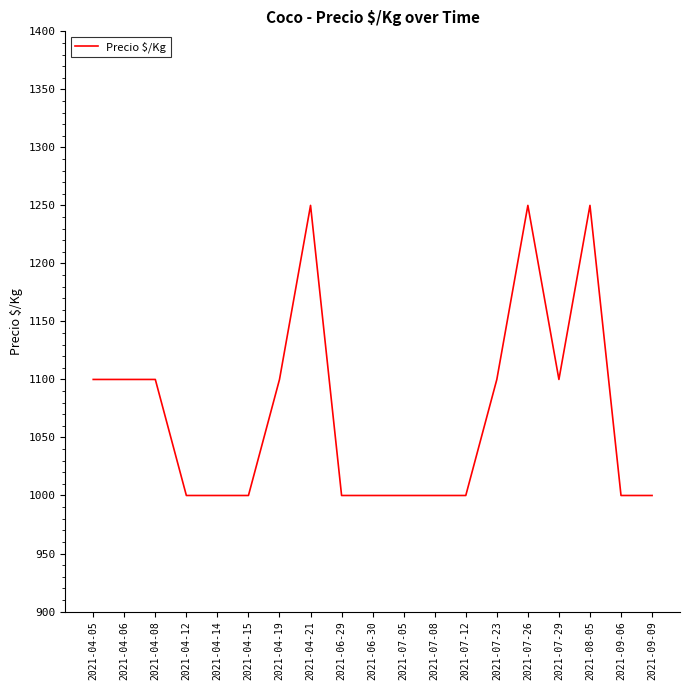

What is the greatest value displayed?

1250